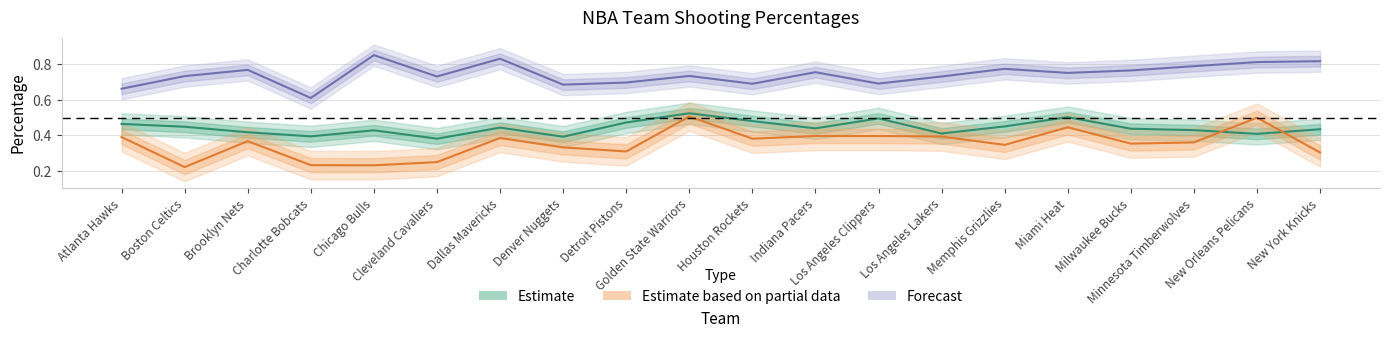

Reading left to right, transcribe all the data shown in this chart.

FG_PCT: 0.5	0.4	0.4	0.4	0.4	0.4	0.4	0.4	0.5	0.5	0.5	0.4	0.5	0.4	0.5	0.5	0.4	0.4	0.4	0.4
FG3_PCT: 0.4	0.2	0.4	0.2	0.2	0.2	0.4	0.3	0.3	0.5	0.4	0.4	0.4	0.4	0.3	0.4	0.4	0.4	0.5	0.3
FT_PCT: 0.7	0.7	0.8	0.6	0.9	0.7	0.8	0.7	0.7	0.7	0.7	0.8	0.7	0.7	0.8	0.8	0.8	0.8	0.8	0.8